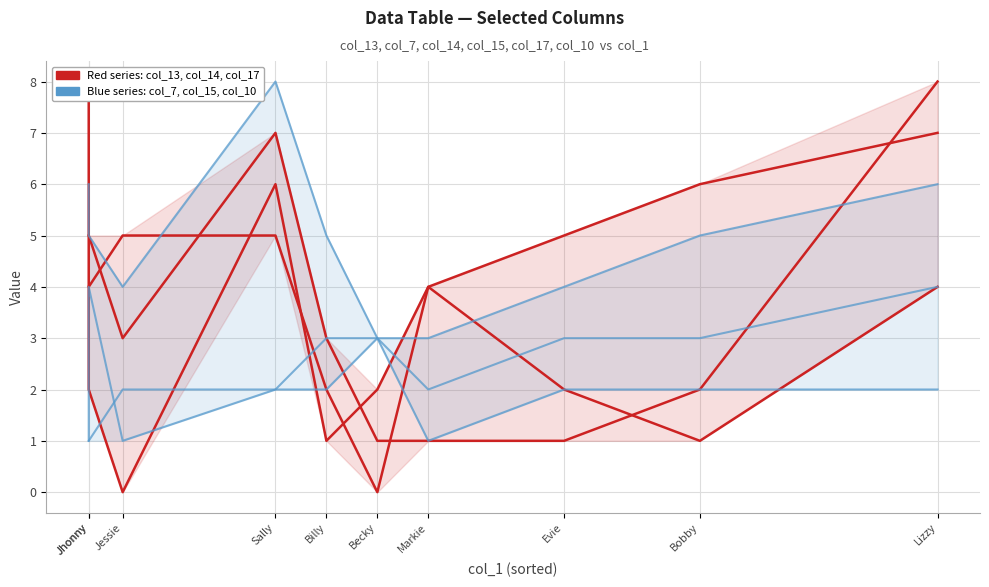

List the series in order of their peak value, lowest first.

col_10 values, col_7 values, col_13 values, col_14 values, col_17 values, col_15 values